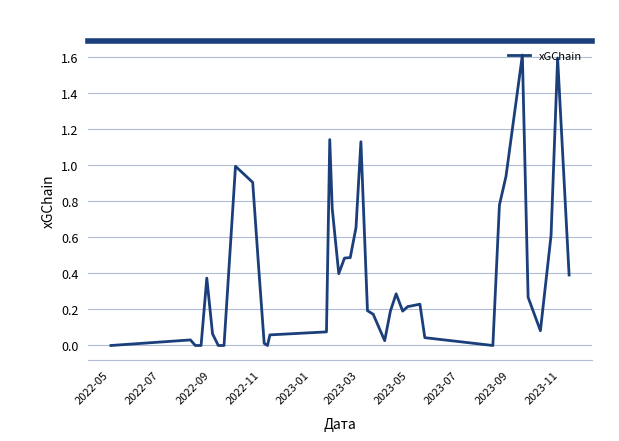

What is the maximum value shown in the chart?

1.6